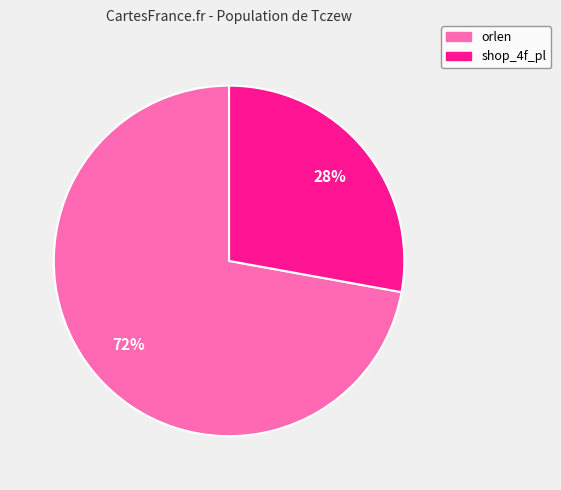

Which slice represents more than half of the pie?

orlen